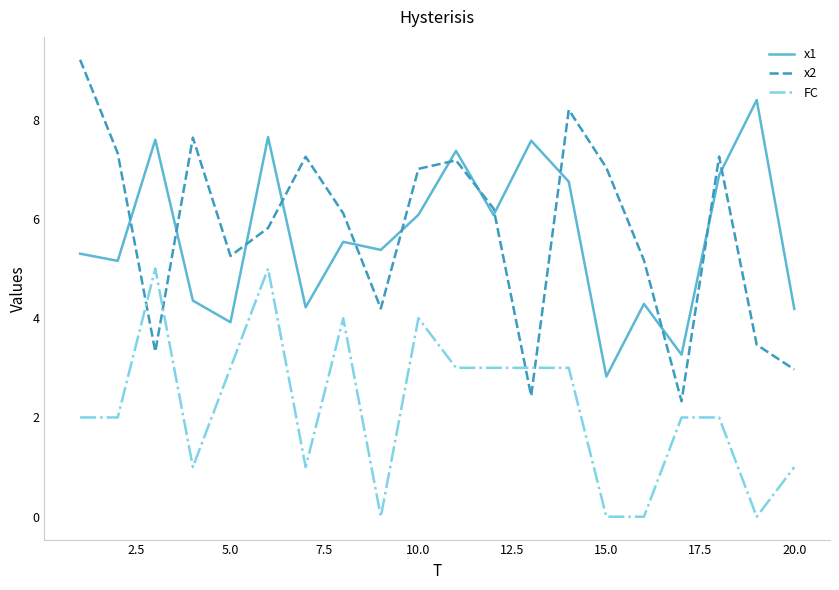

How many lines are shown in the chart?

3